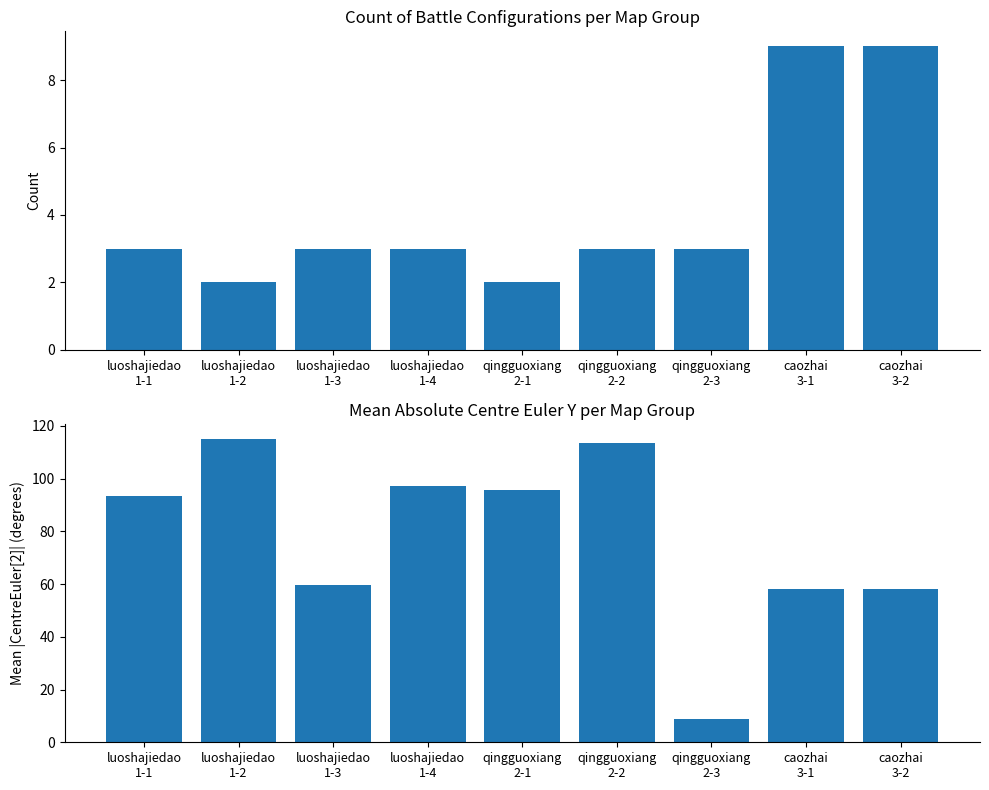

Which category has the highest value across all series?

luoshajiedao
1-2